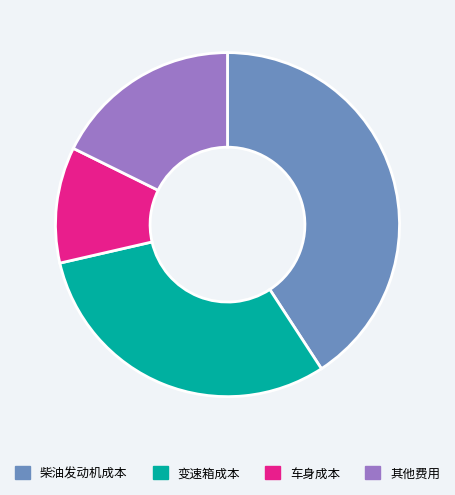

Rank the categories by value from lowest to highest.

车身成本, 其他费用, 变速箱成本, 柴油发动机成本